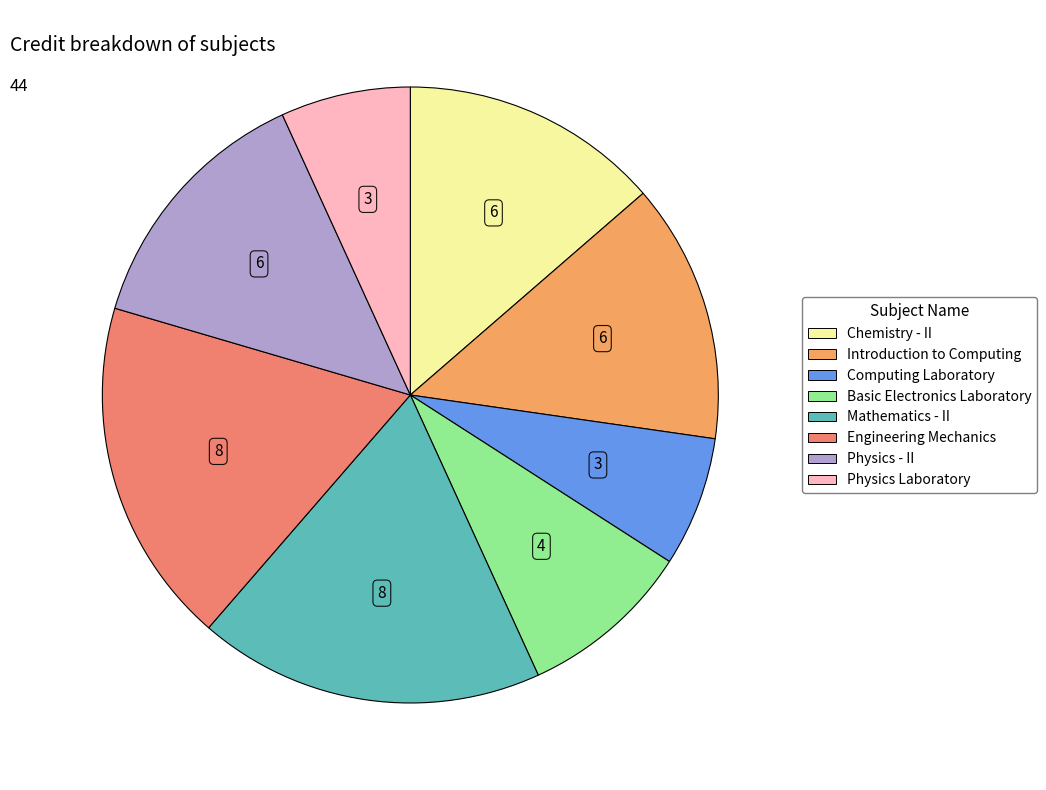

How many segments does this pie chart have?

8